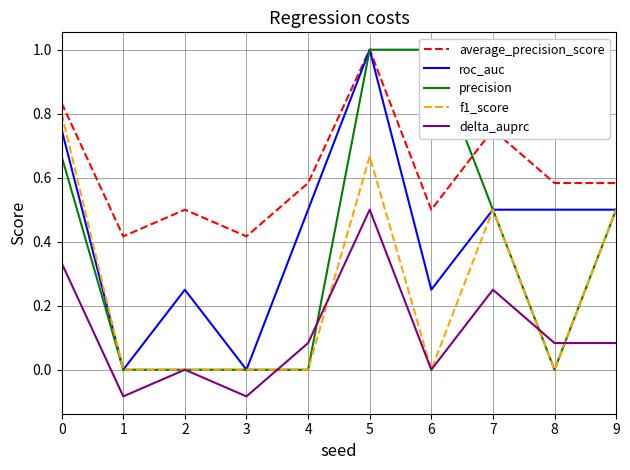

In f1_score, how many points are higher than both neighbors (excluding endpoints)?

2